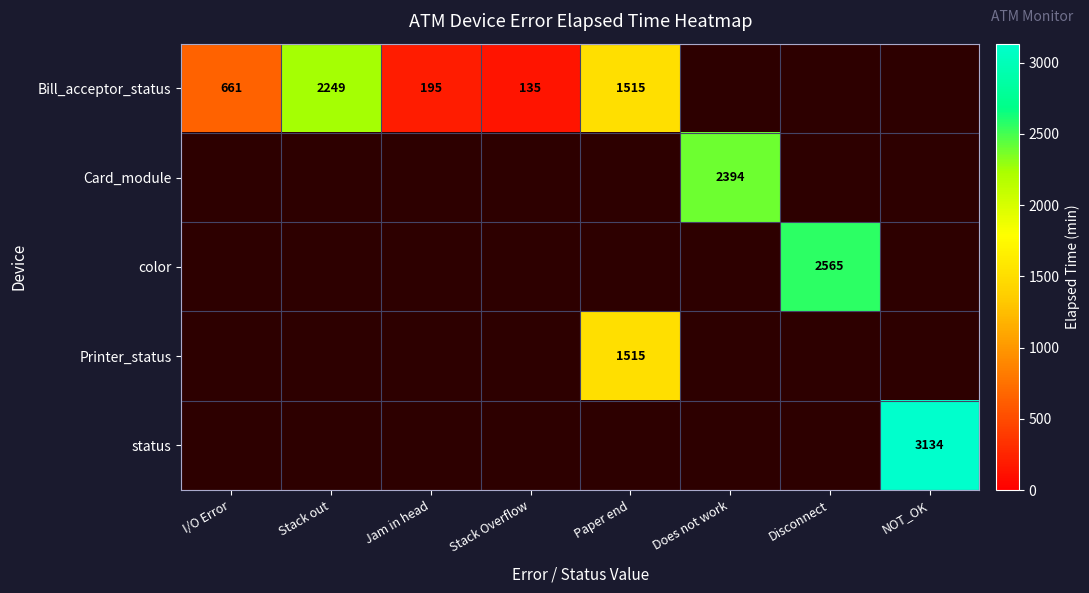

What is the spread (max minus min) of values at I/O Error?

661